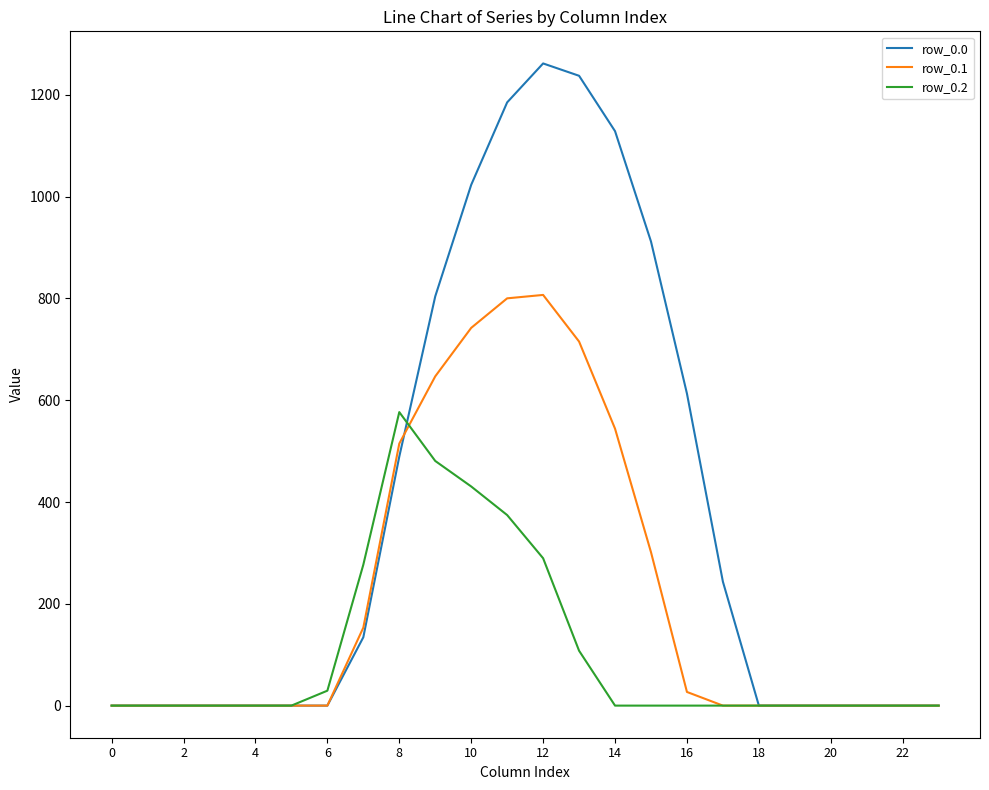

Reading left to right, extract all data points from this chart.

row_0.0: 0.0	0.0	0.0	0.0	0.0	0.0	0.0	134.3	489.3	804.0	1023.2	1185.2	1261.6	1237.4	1128.6	911.8	613.0	243.5	0.0	0.0	0.0	0.0	0.0	0.0
row_0.1: 0.0	0.0	0.0	0.0	0.0	0.0	0.0	153.2	514.8	646.9	742.1	800.2	806.9	715.3	544.1	301.4	26.8	0.0	0.0	0.0	0.0	0.0	0.0	0.0
row_0.2: 0.0	0.0	0.0	0.0	0.0	0.0	29.3	276.9	576.6	480.7	430.5	374.4	289.5	107.8	0.0	0.0	0.0	0.0	0.0	0.0	0.0	0.0	0.0	0.0